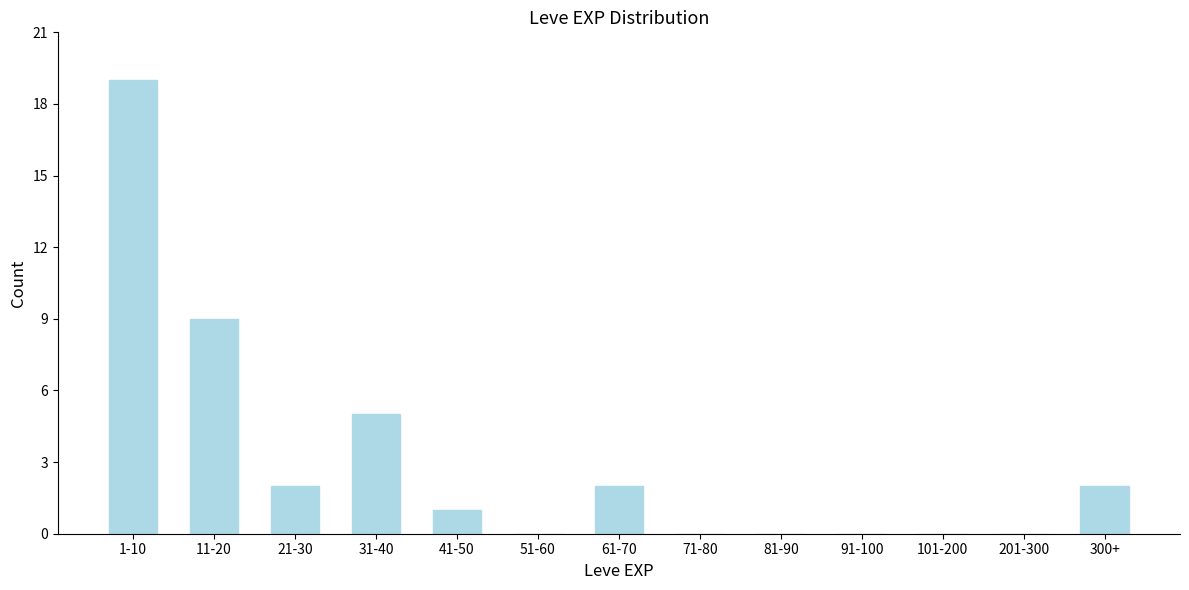

Reading left to right, extract all data points from this chart.

1-10=19	11-20=9	21-30=2	31-40=5	41-50=1	51-60=0	61-70=2	71-80=0	81-90=0	91-100=0	101-200=0	201-300=0	300+=2